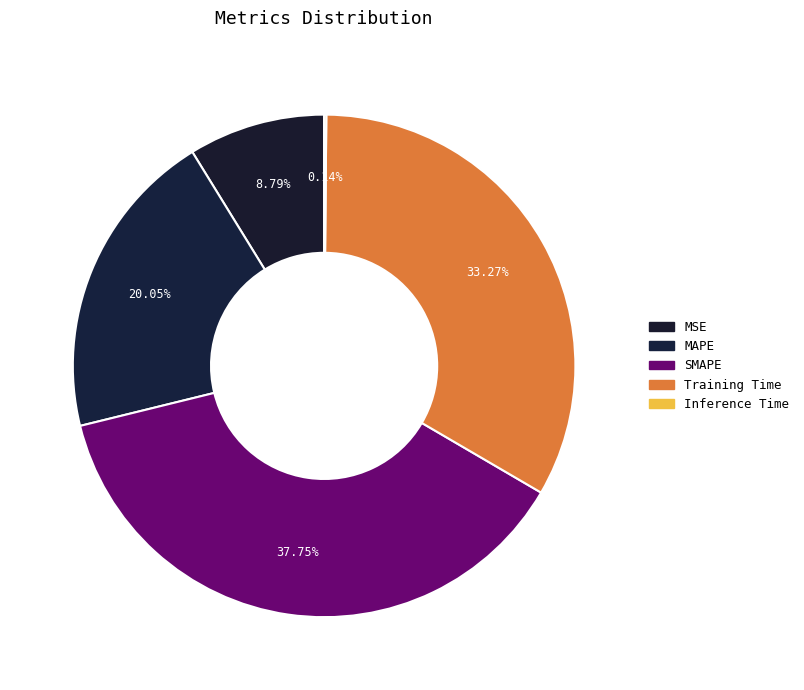

Does SMAPE account for over 50% of the chart?

No